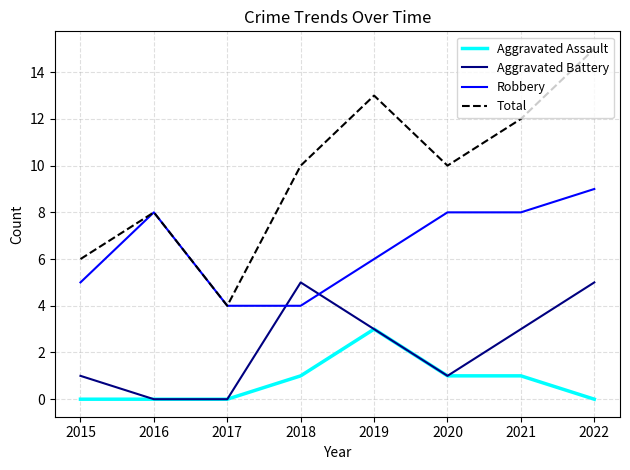

True or false: Total and Aggravated Assault cross at least once.

False